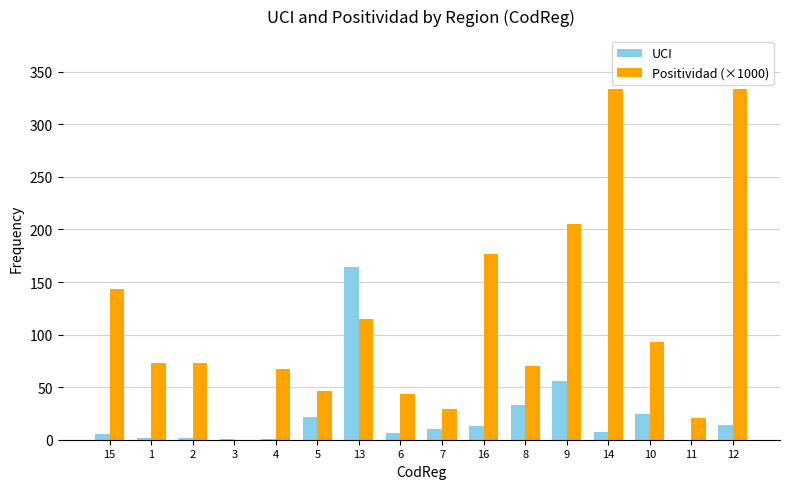

The value of Positividad (×1000) at 7 is 15.6. True or false?

False